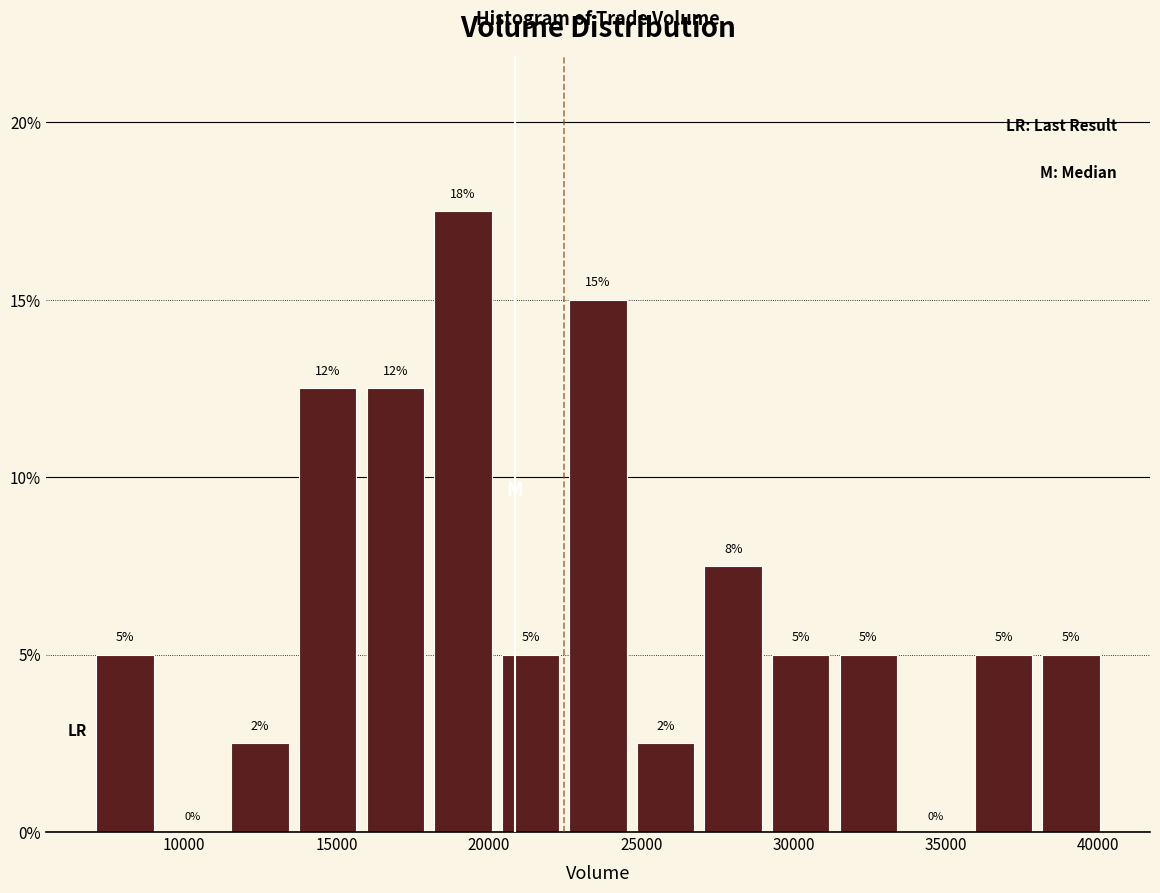

Which range on the x-axis has the tallest bar?

18000 to 20500